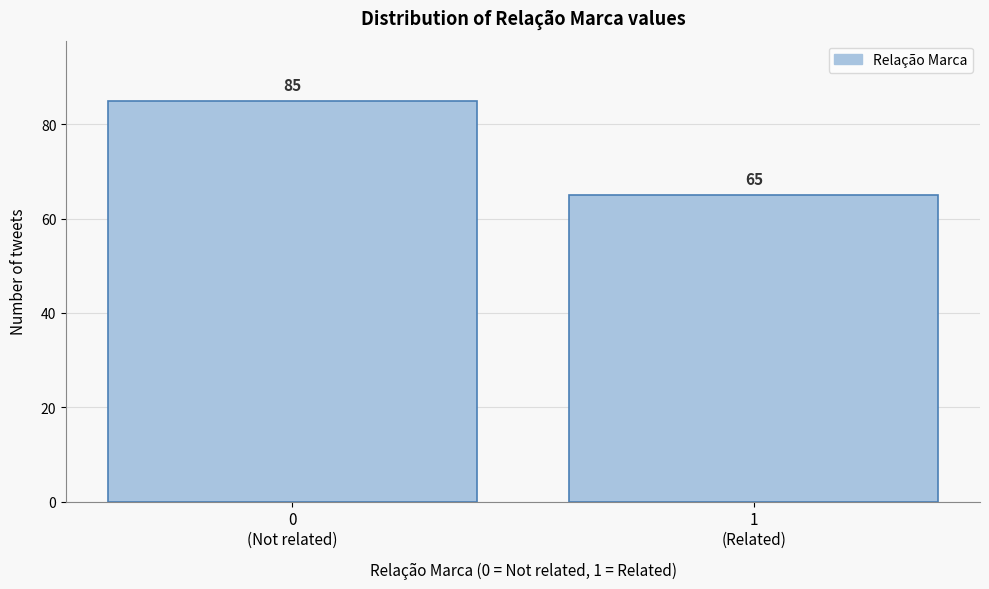

Reading left to right, what are all the values shown in this chart?

85	65